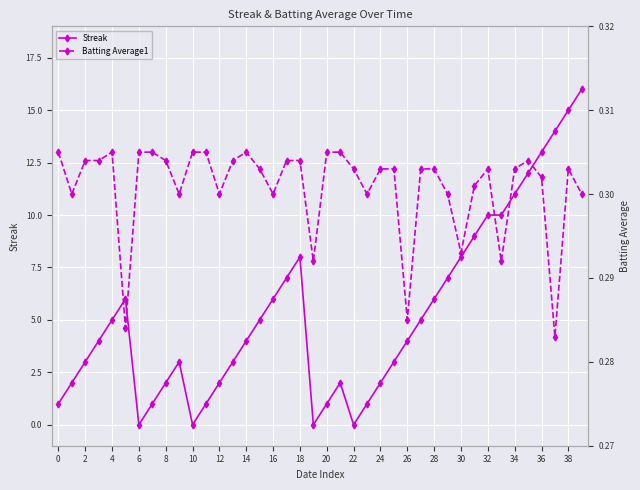

Where is the first local minimum for Streak?

6